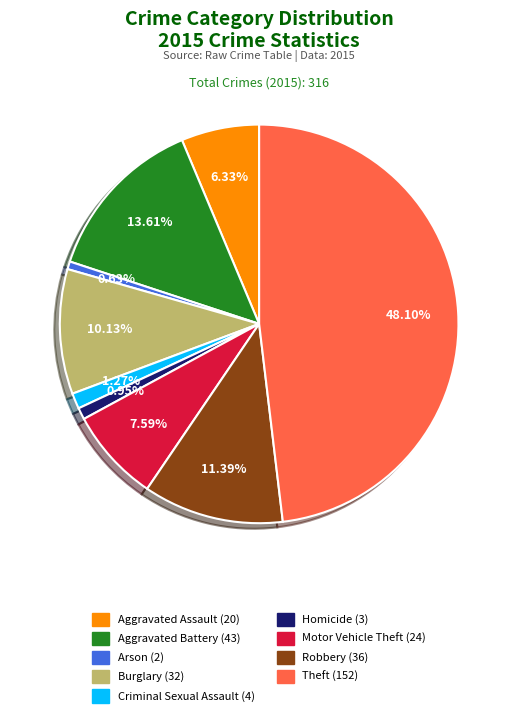

Is the sum of Aggravated Assault and Theft greater than half?

Yes